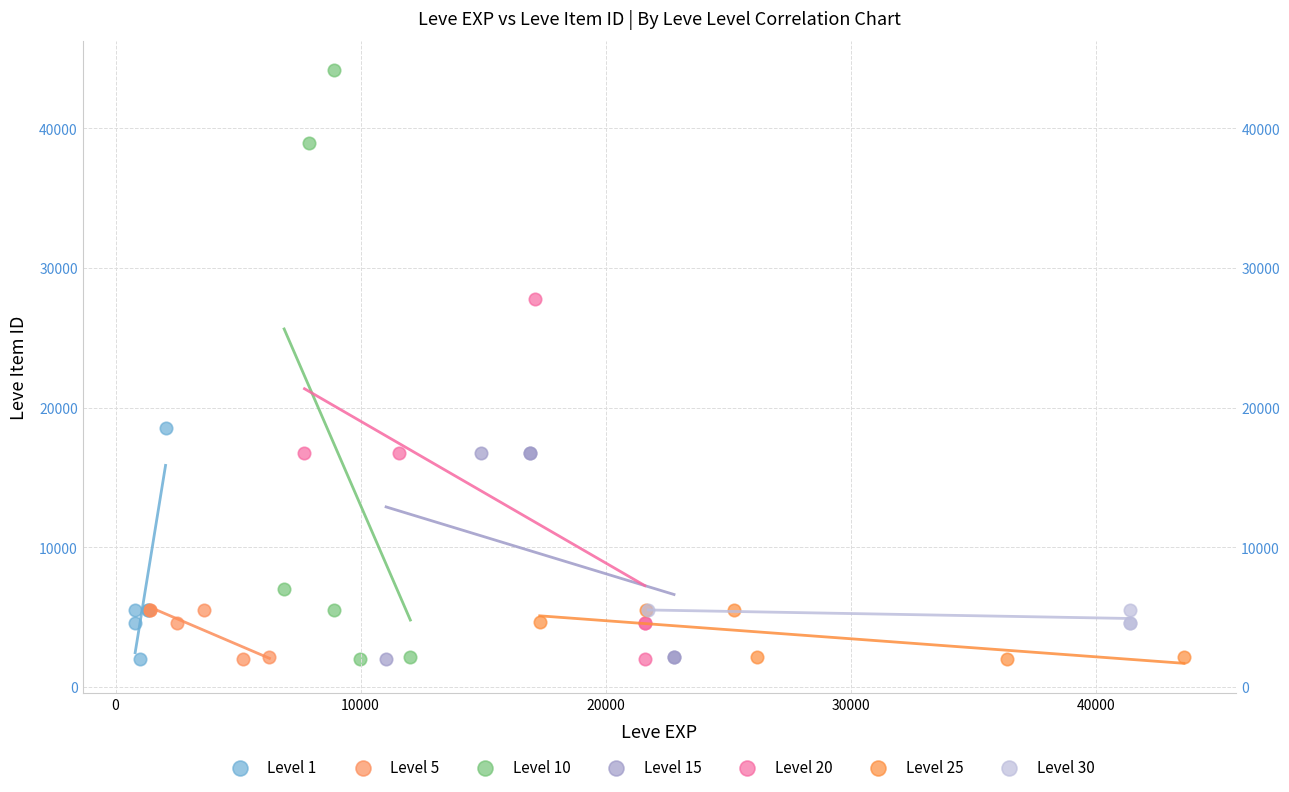

Which series has the widest spread of Y values?

Level 10